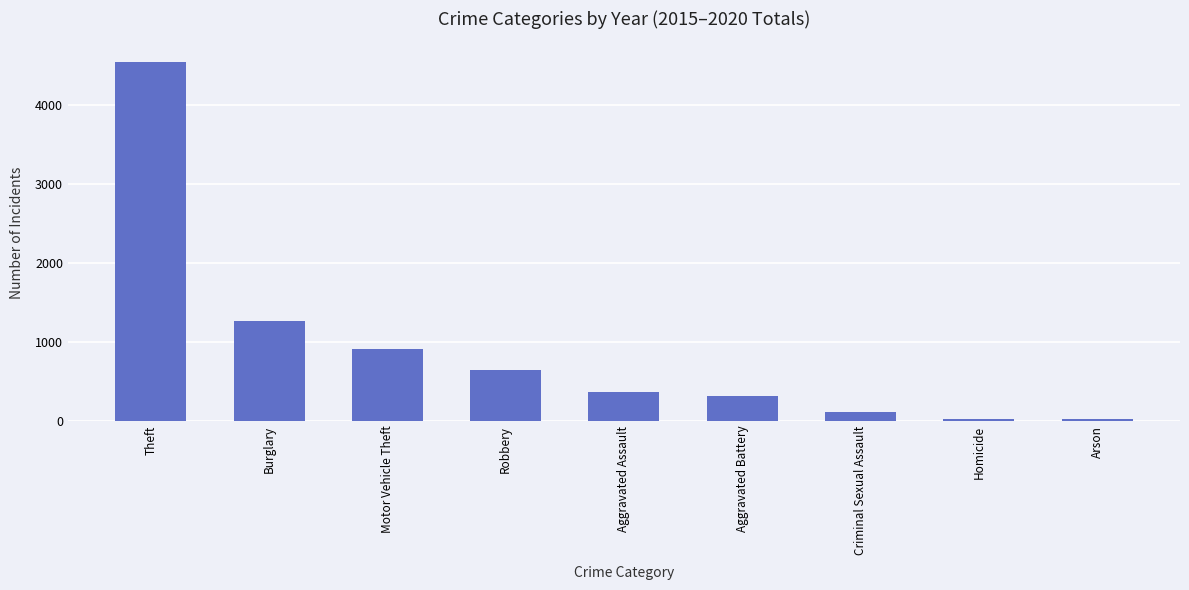

At which label is the value closest to 2280?

Burglary